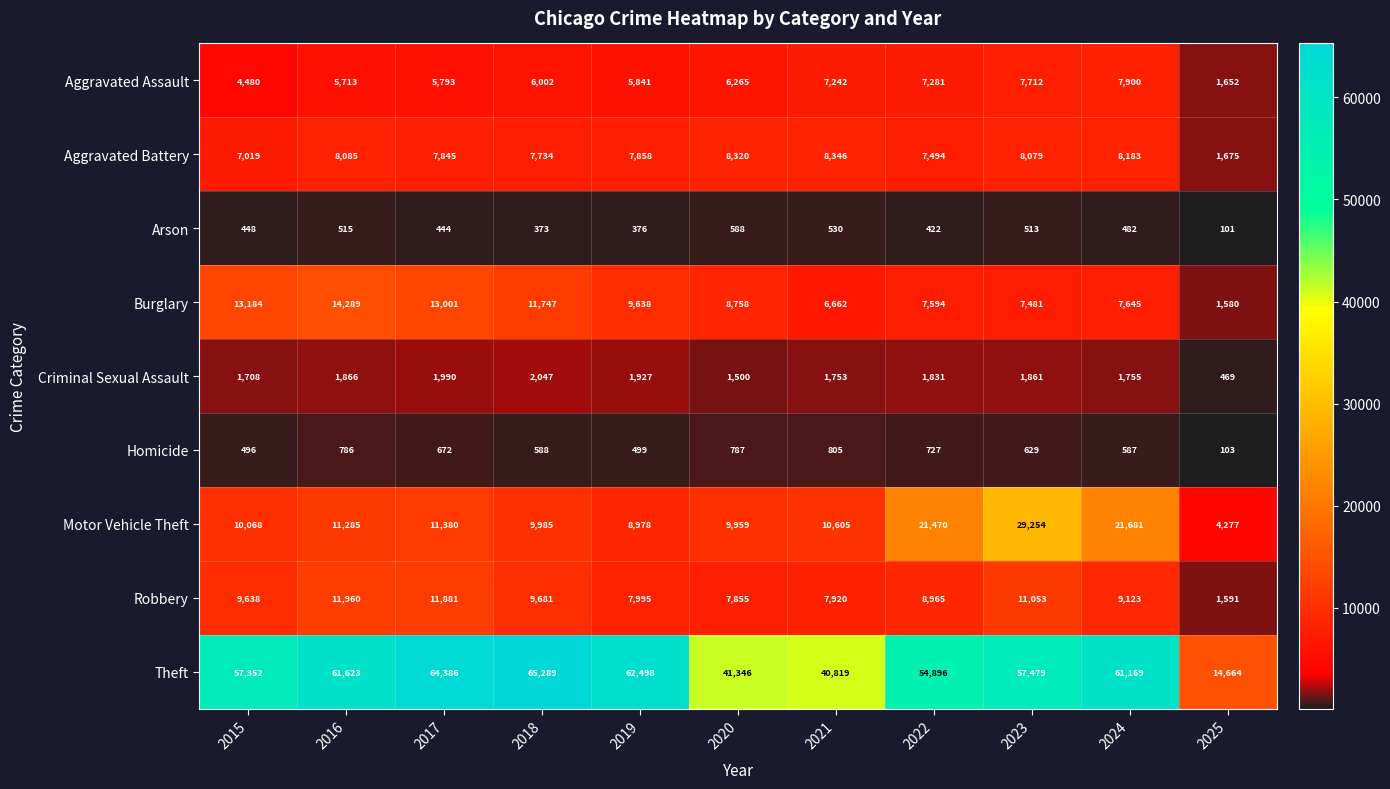

The value of Robbery at 2025 is 557. True or false?

False